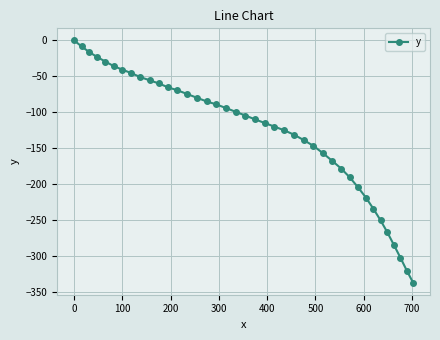

What is the sum of all values?

-5125.6